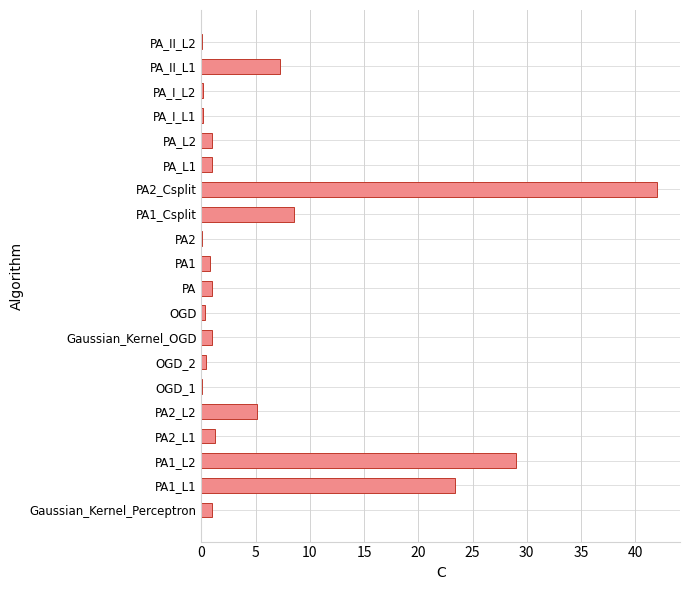

Are the bars horizontal?

Yes